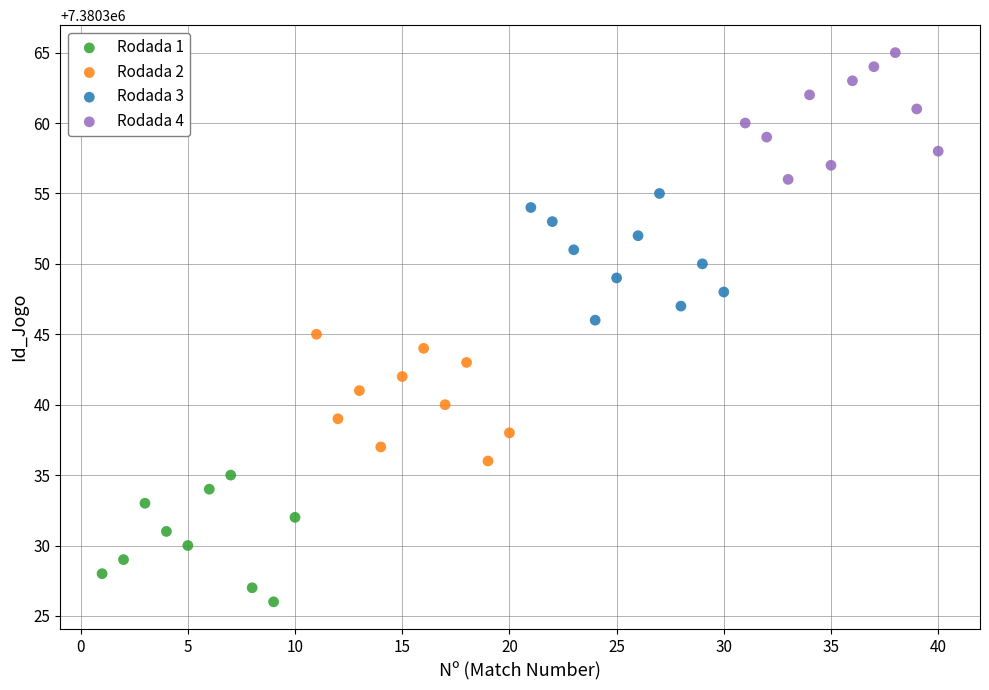

Which series contains the lowest Y value?

Rodada 1